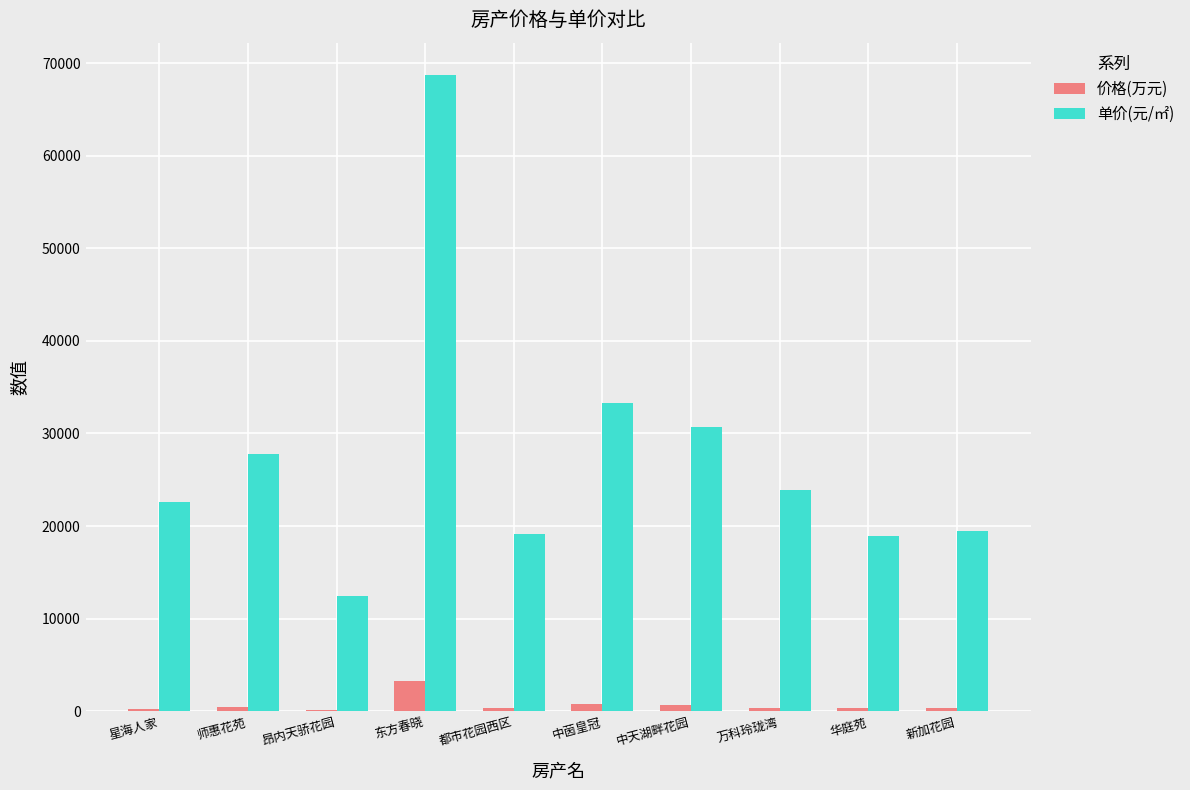

Is the value of 单价(元/㎡) at 都市花园西区 greater than the value of 价格(万元) at 昂内天骄花园?

Yes